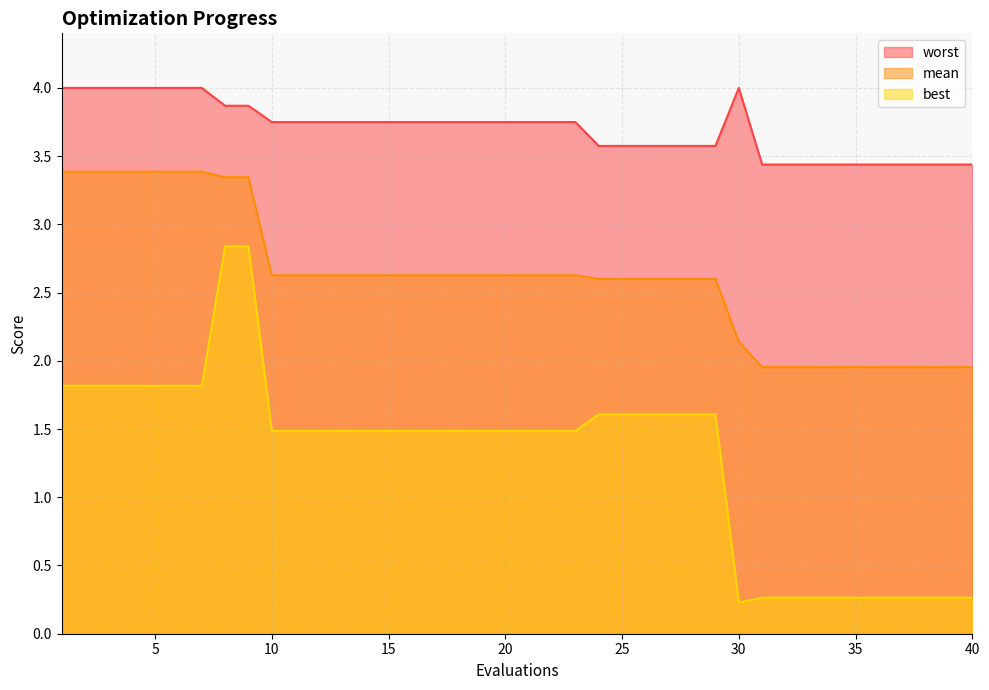

What is the difference between the maximum and minimum values in the best series?

2.6